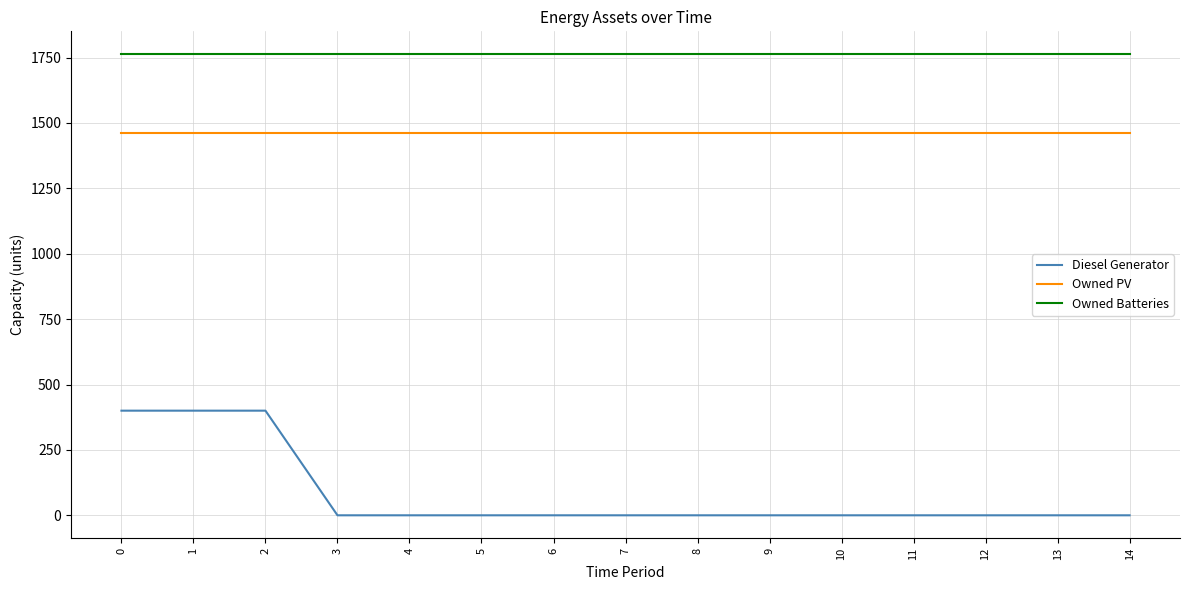

How many lines are shown in the chart?

3